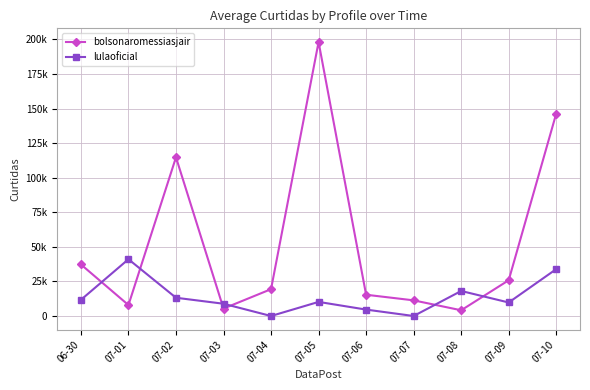

Is this an area chart (filled region under the line)?

No